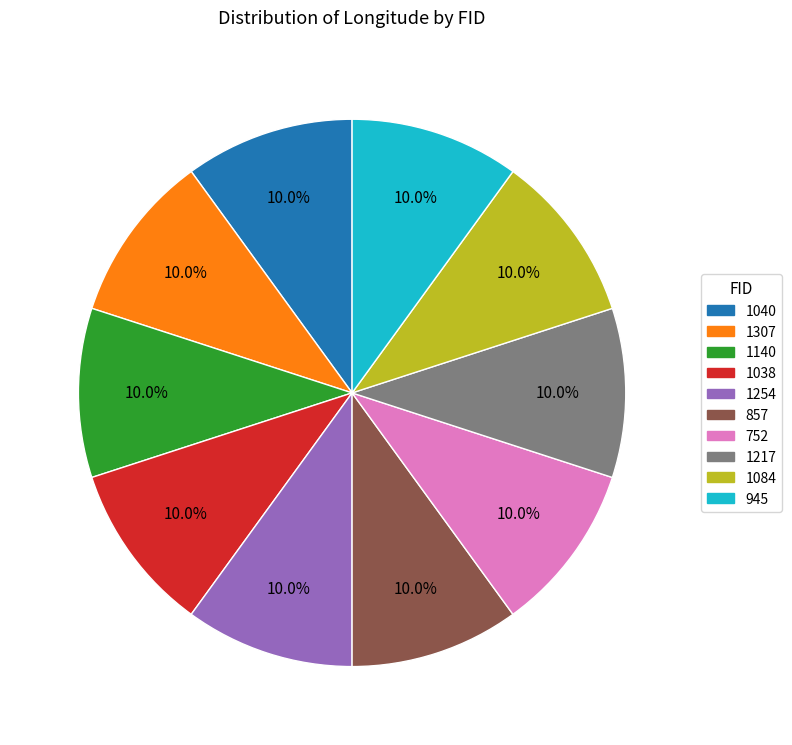

Is there a majority slice in this chart?

No